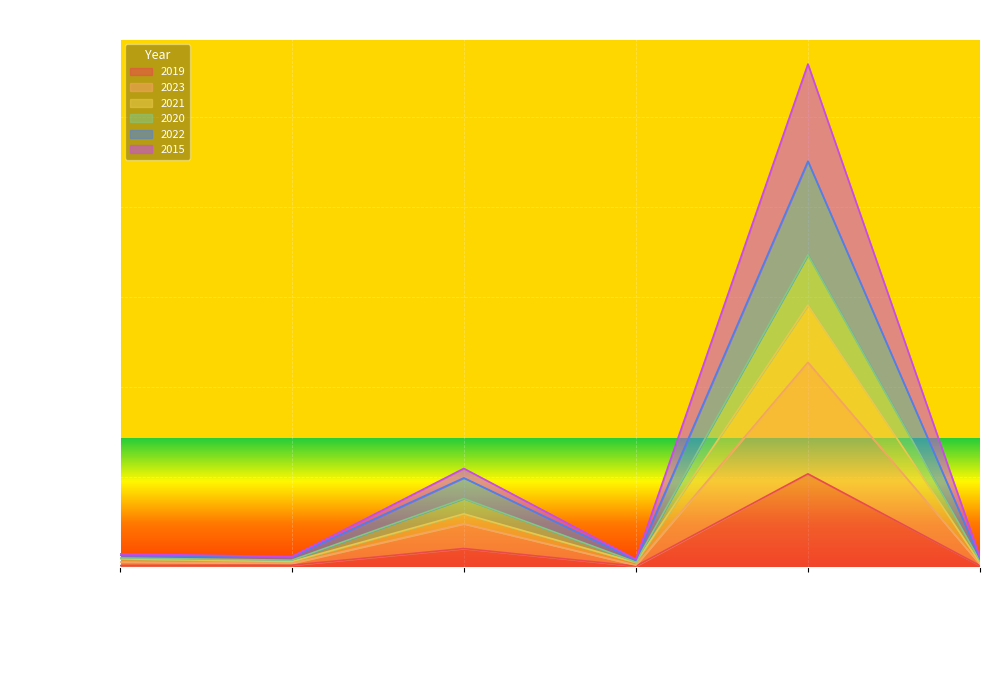

At how many categories does at least one series exceed 622?

1